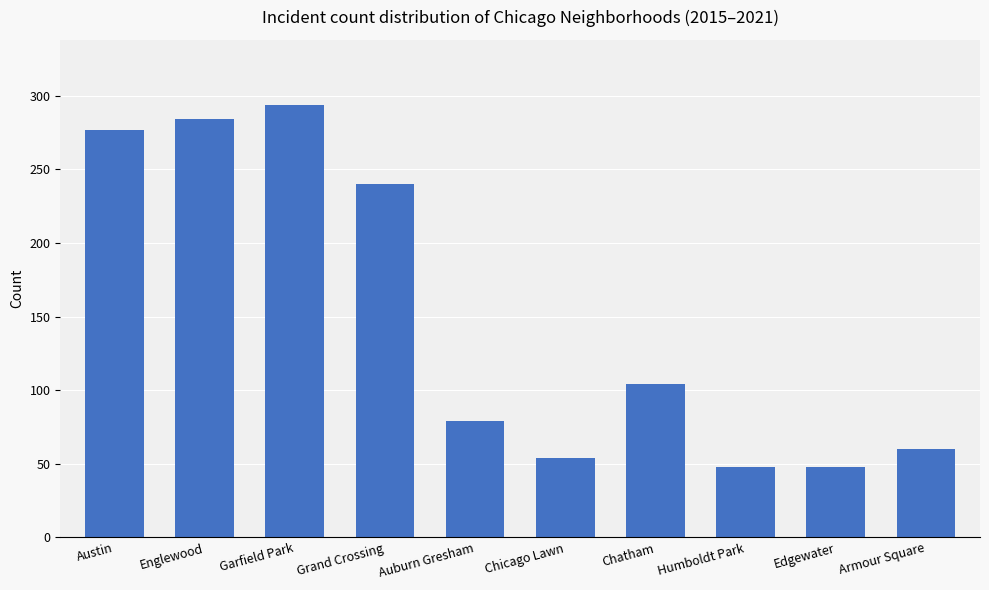

The chart shows a value of 13 at Humboldt Park. True or false?

False